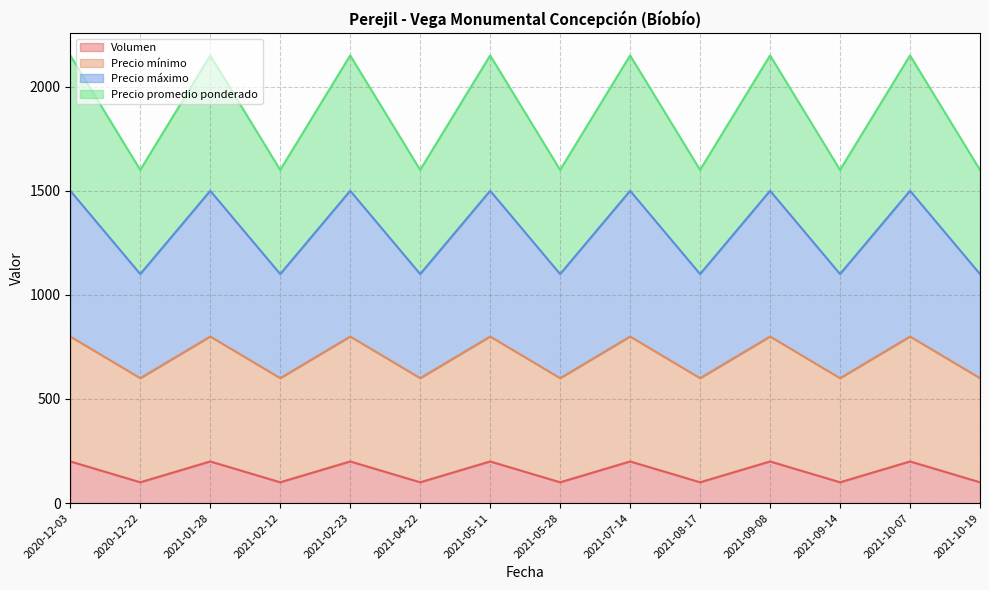

What is the greatest value displayed?

2150